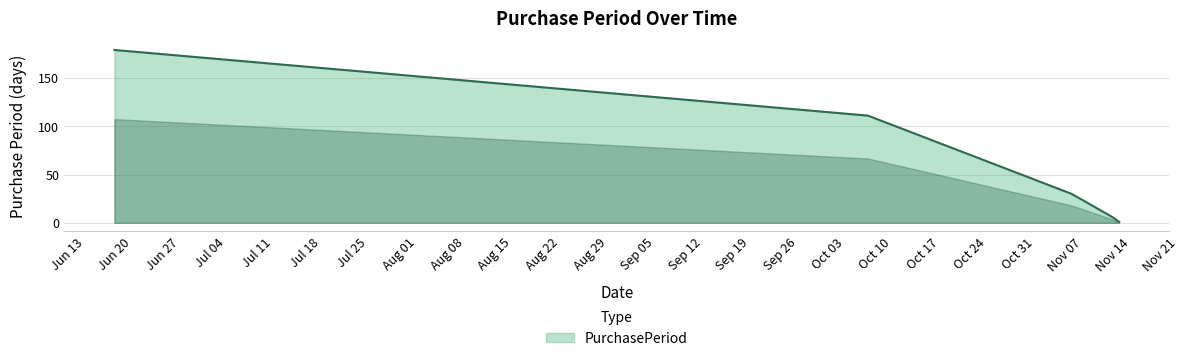

What is the sum of all values?

327